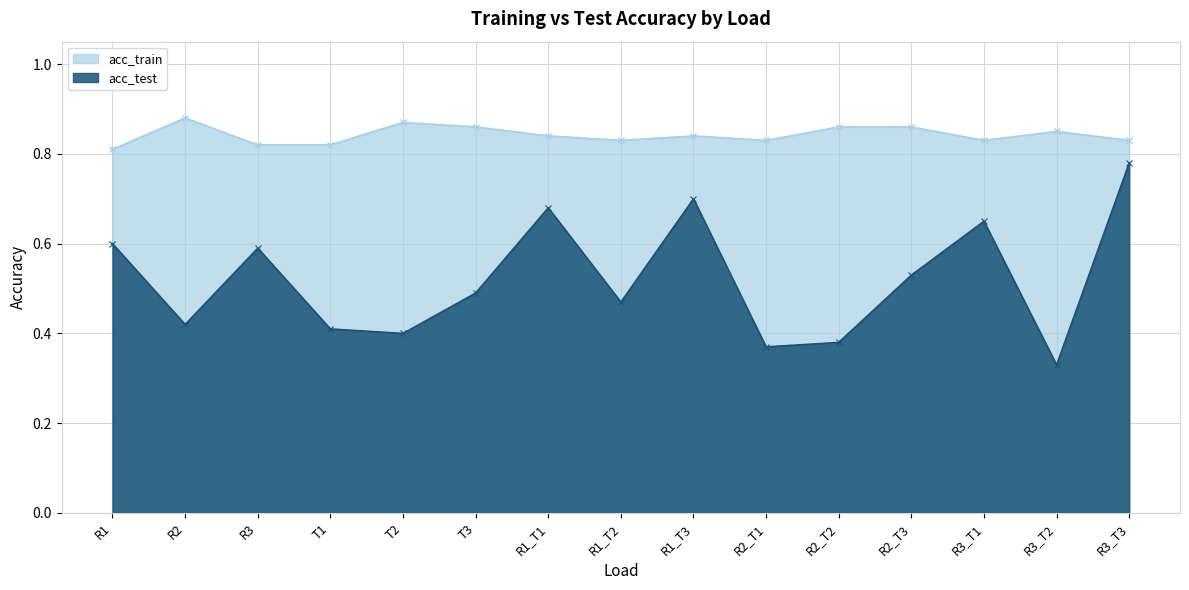

What is the maximum value for acc_train?

0.9